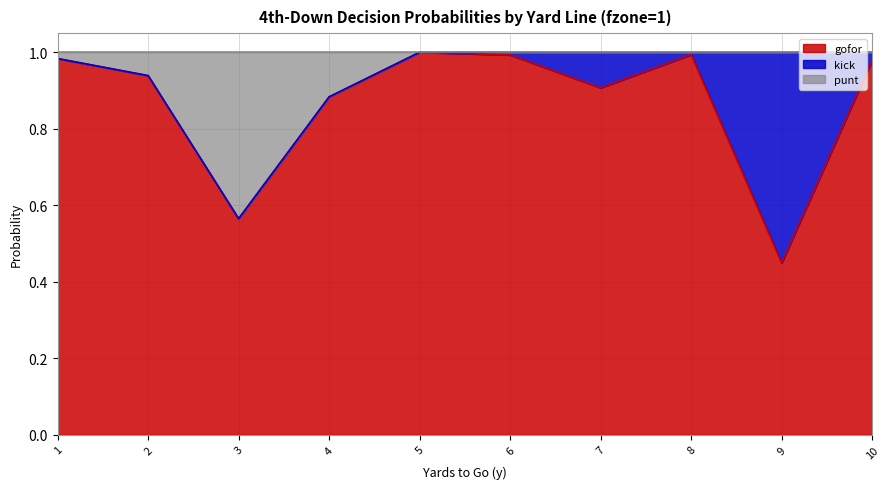

True or false: punt and gofor cross at least once.

False